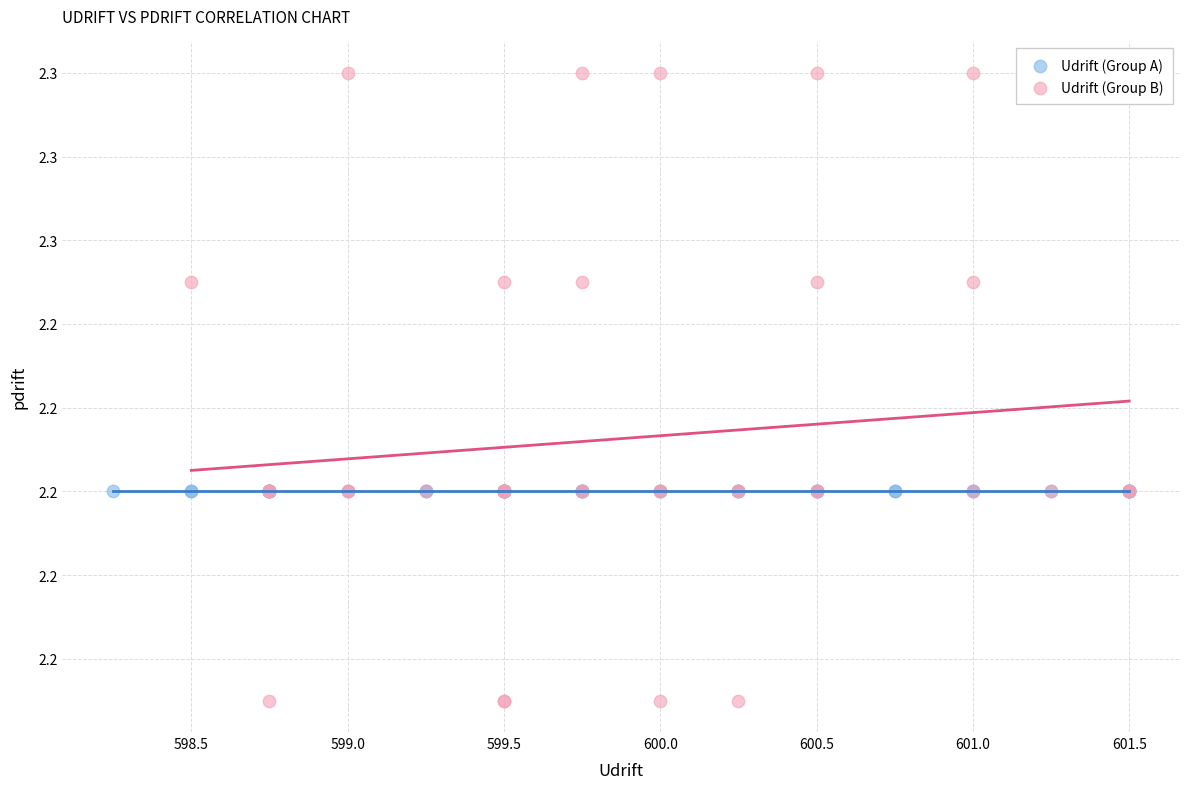

What are all the series names shown in the legend?

Udrift (Group A), Udrift (Group B)